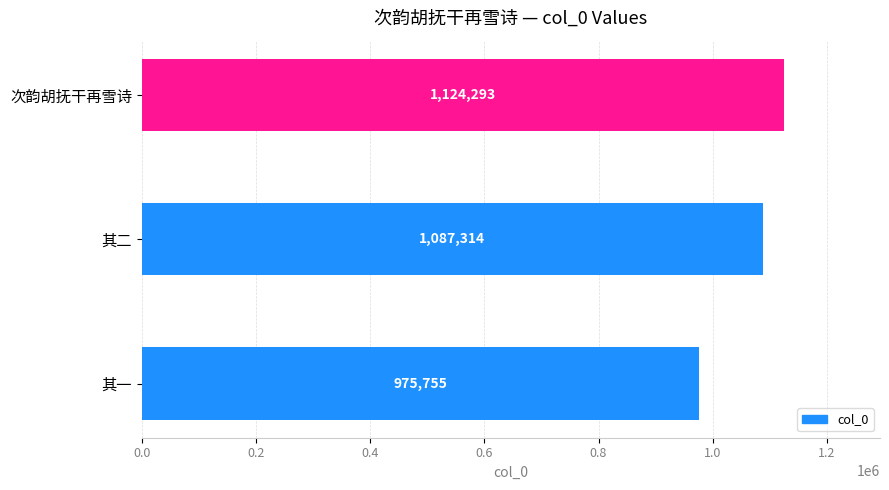

Reading top to bottom, transcribe all the data shown in this chart.

次韵胡抚干再雪诗=1124293	其二=1087314	其一=975755